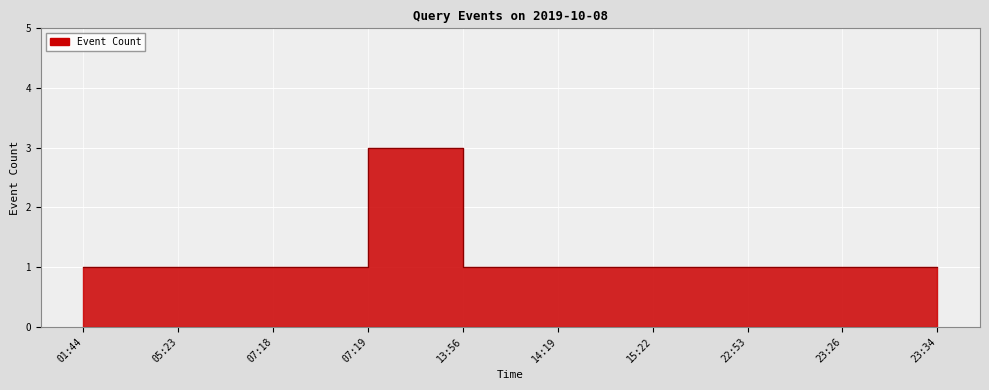

How many lines are shown in the chart?

1